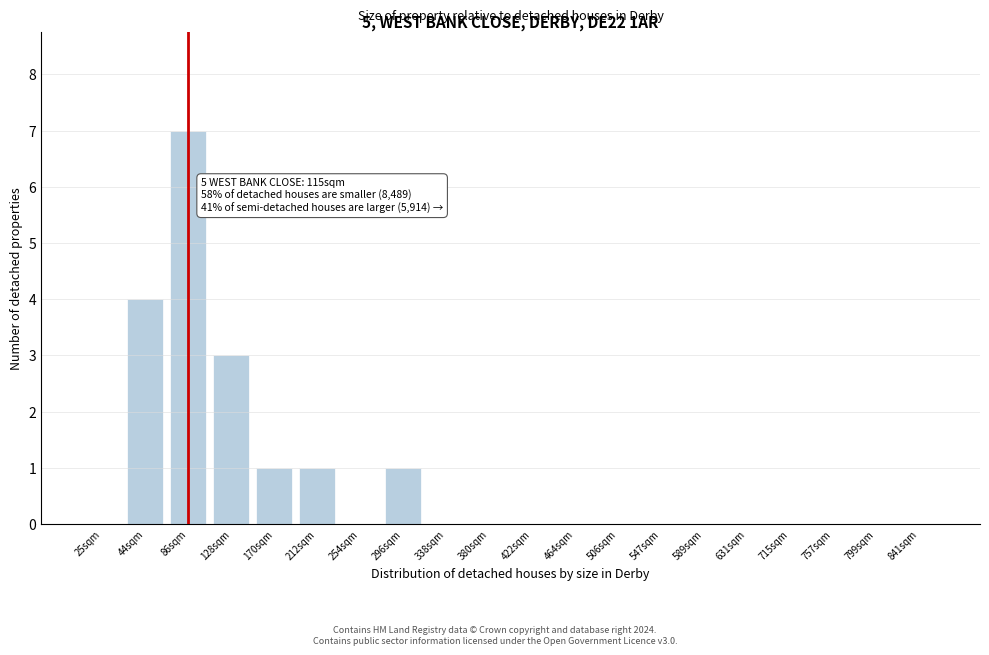

Reading left to right, what are all the values shown in this chart?

25sqm=0	44sqm=4	86sqm=7	128sqm=3	170sqm=1	212sqm=1	254sqm=0	296sqm=1	338sqm=0	380sqm=0	422sqm=0	464sqm=0	506sqm=0	547sqm=0	589sqm=0	631sqm=0	715sqm=0	757sqm=0	799sqm=0	841sqm=0